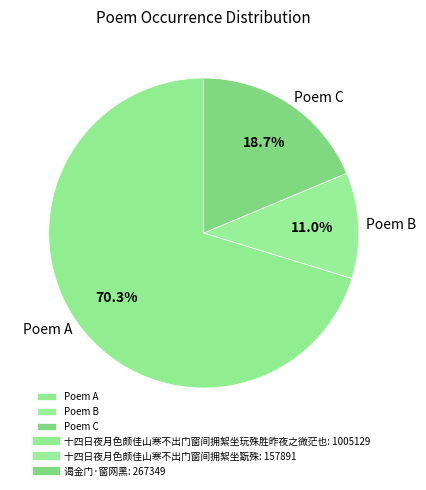

Approximately how many times larger is the value at Poem C compared to Poem A?

0.3